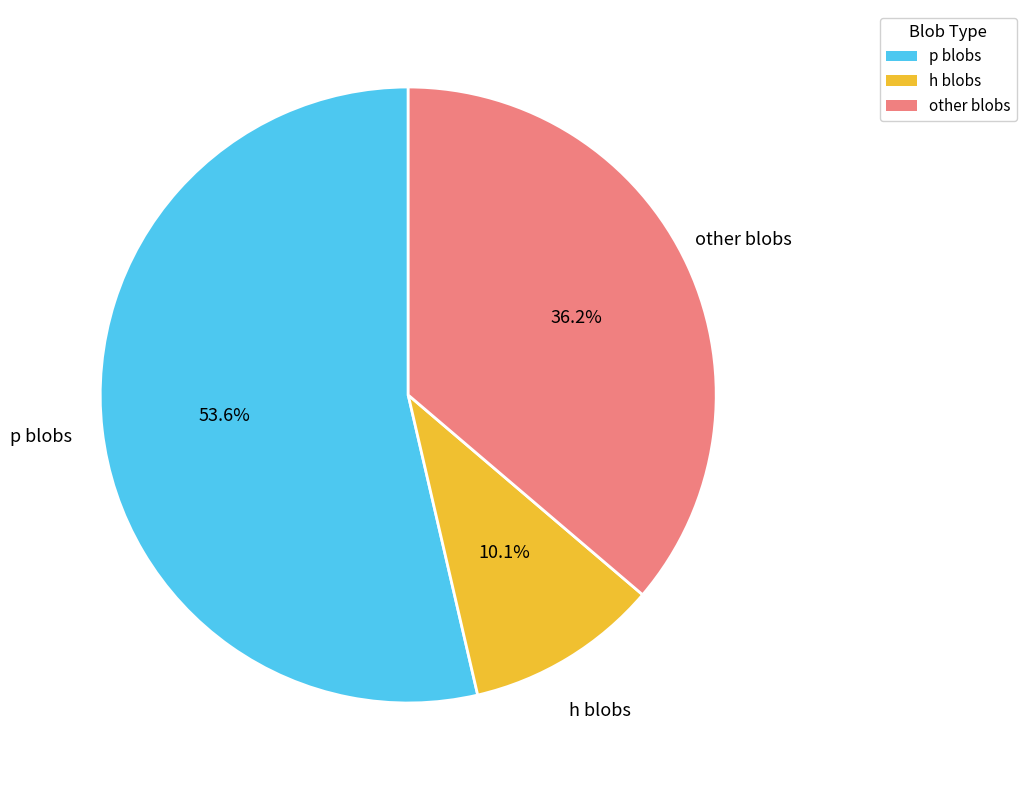

What is the majority slice?

p blobs